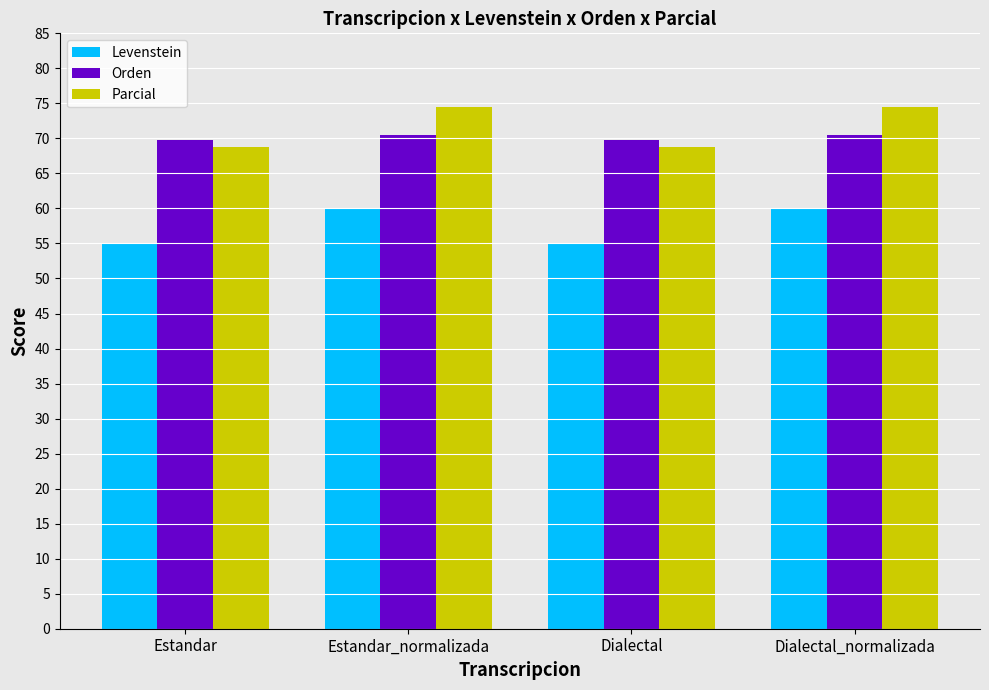

Reading left to right, transcribe all the data shown in this chart.

Levenstein: 54.9	60.0	54.9	60.0
Orden: 69.8	70.6	69.8	70.6
Parcial: 68.8	74.5	68.8	74.5